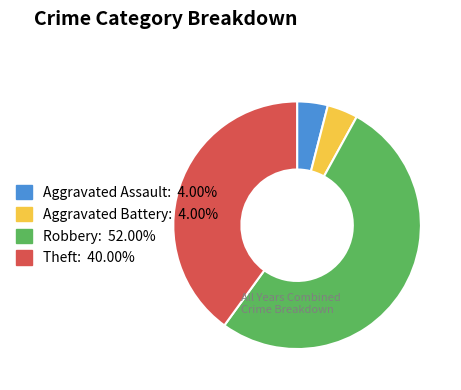

Combined, do Aggravated Assault: 4.00% and Aggravated Battery: 4.00% account for over 50%?

No